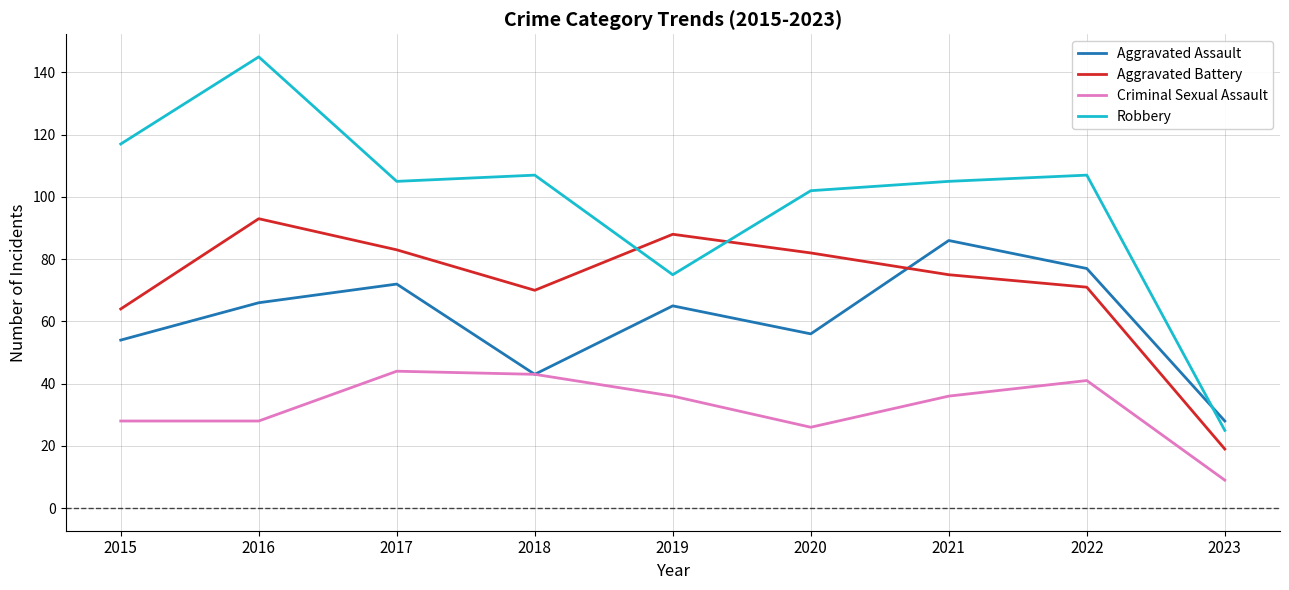

The Aggravated Assault series shows 134 at 2022. True or false?

False